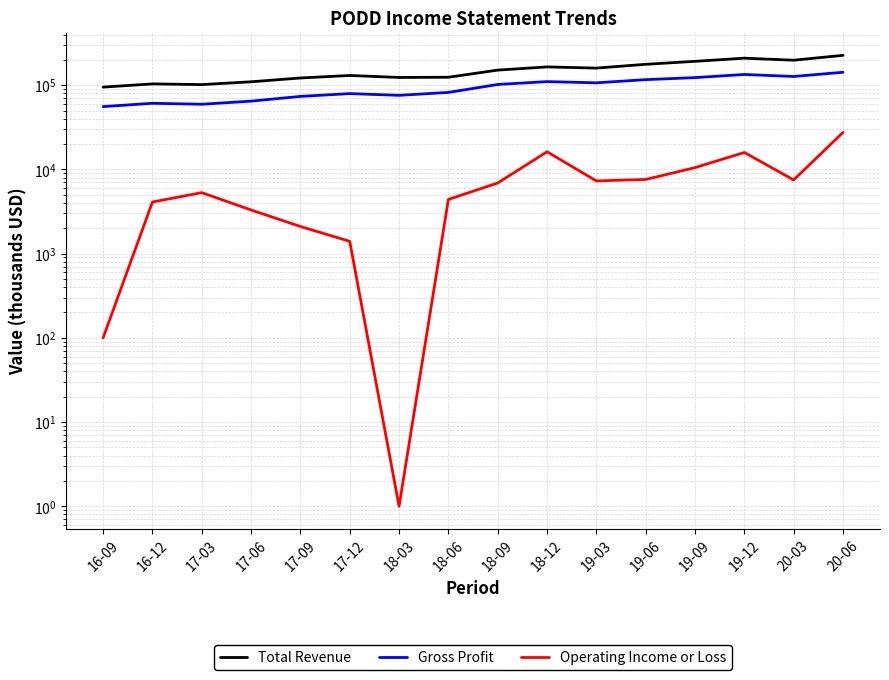

What is the label of the 9th point from the right?

18-06